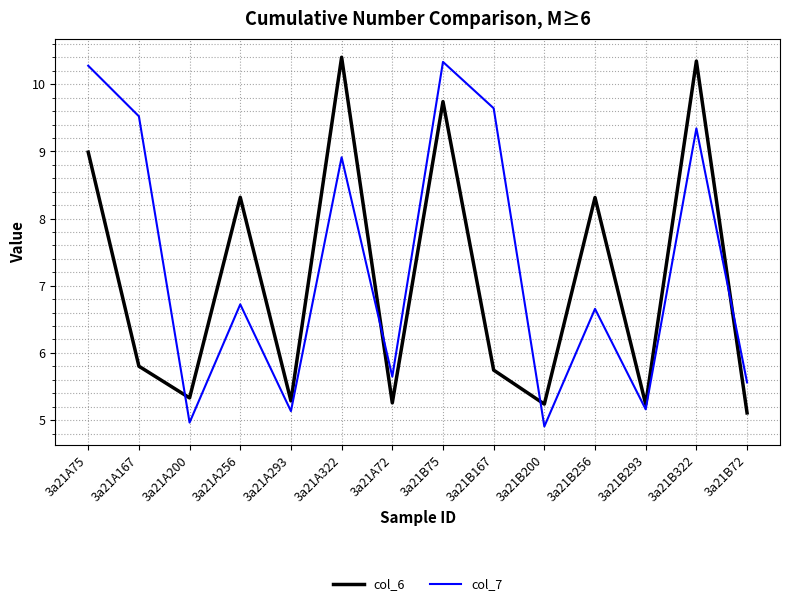

What is the difference between the col_7 values at 3a21B75 and 3a21A200?

5.4